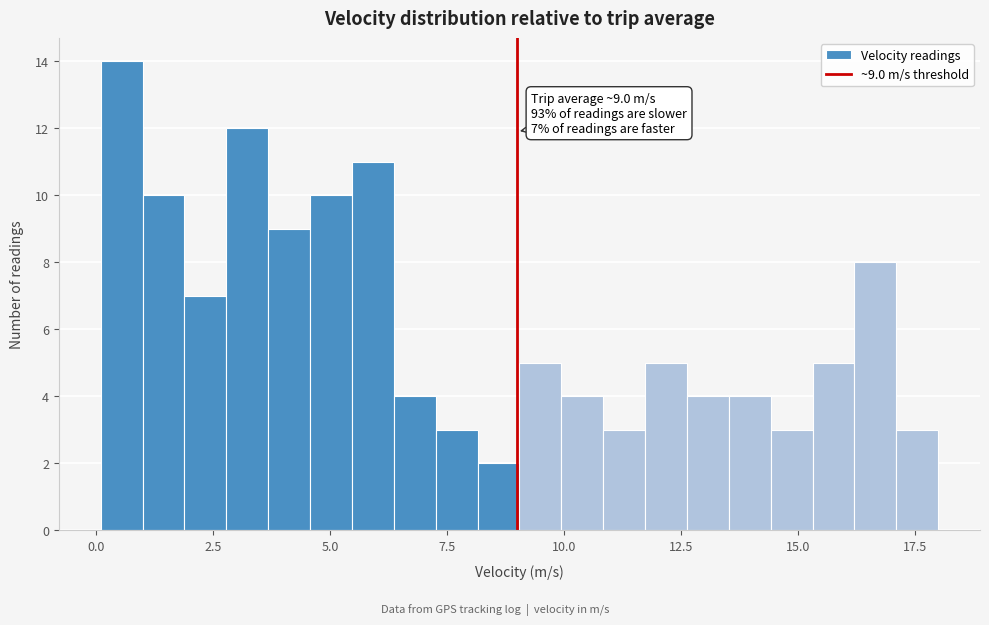

Read against the x-axis, roughly where is the centre of the tallest bar?

0.5